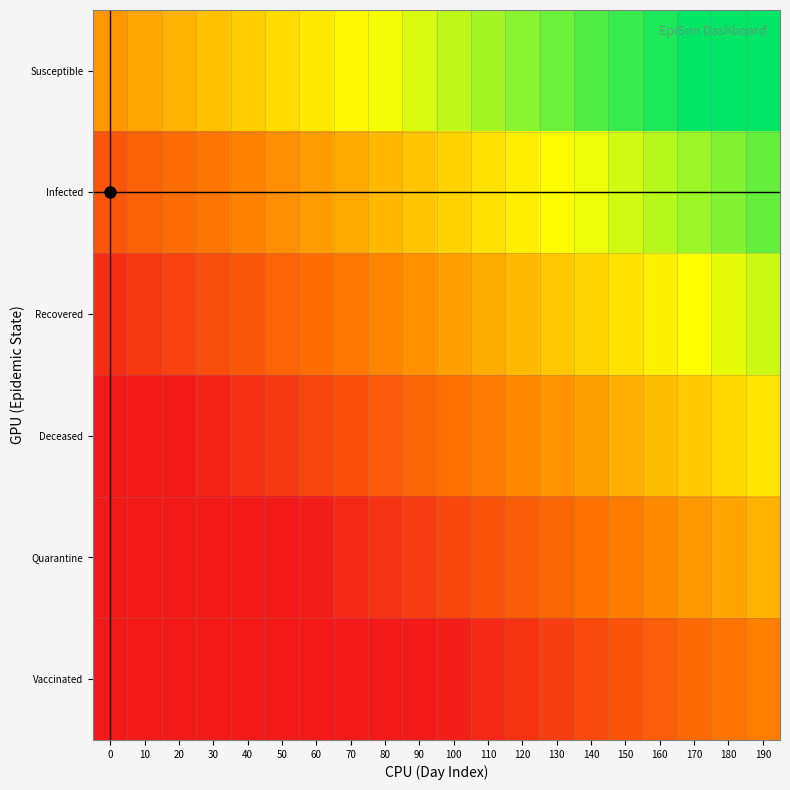

At which category is the sum across all series the highest?

190